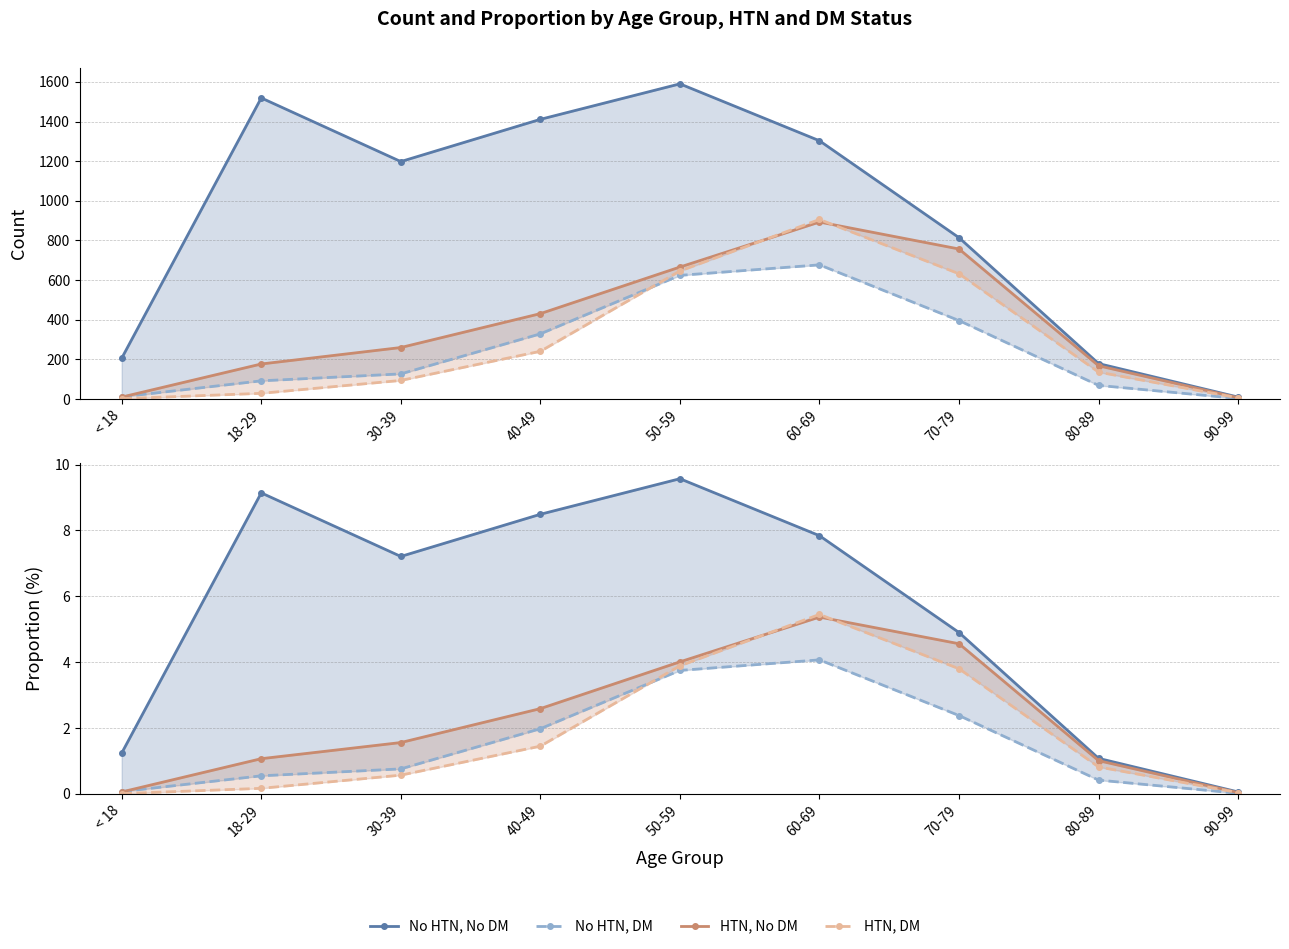

What is the label of the 8th point from the right?

18-29